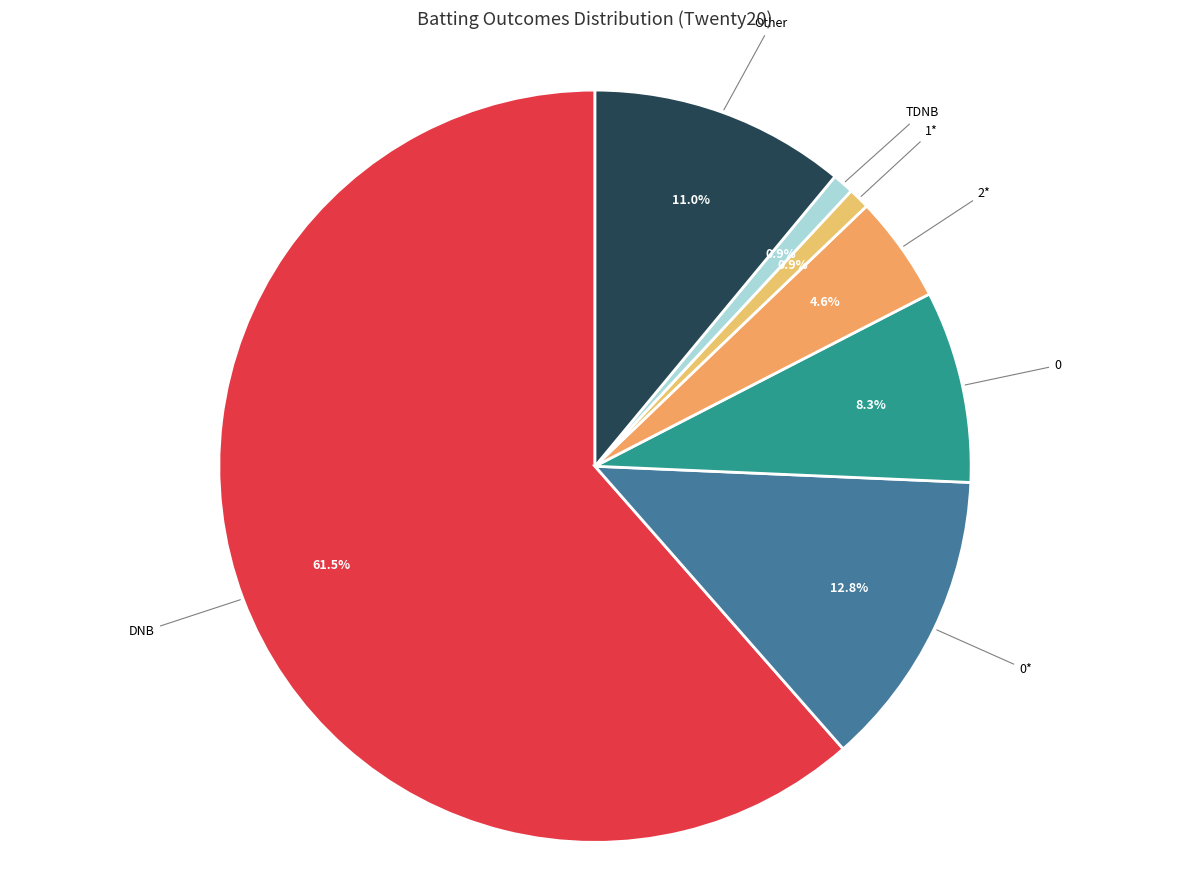

Which category has the biggest portion of the pie?

DNB